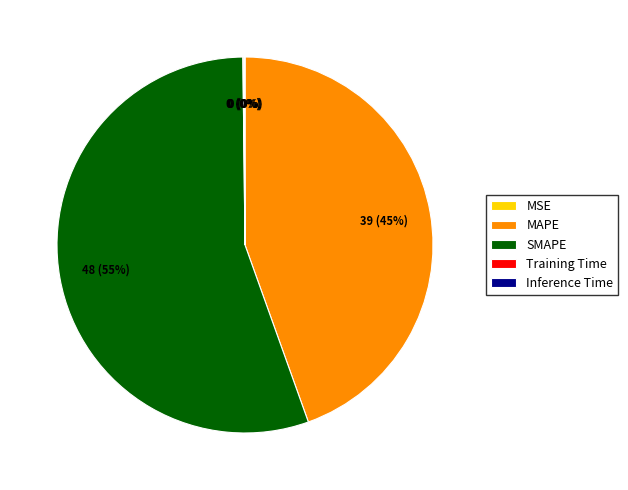

To the nearest percent, what is the difference between the largest and smallest slice percentages?

55%